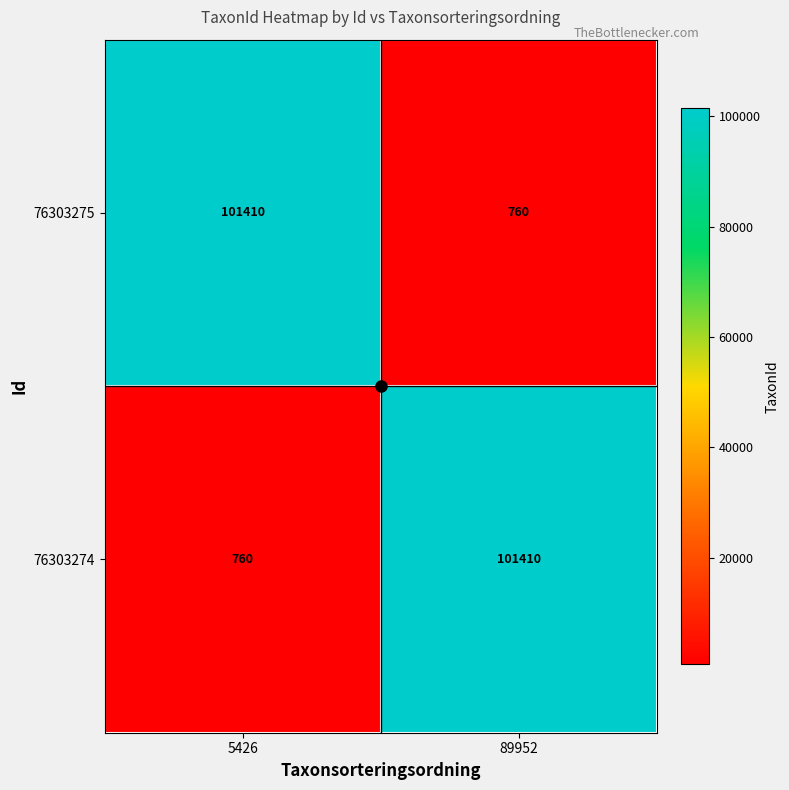

What is the total value across all series at 5426?

102170